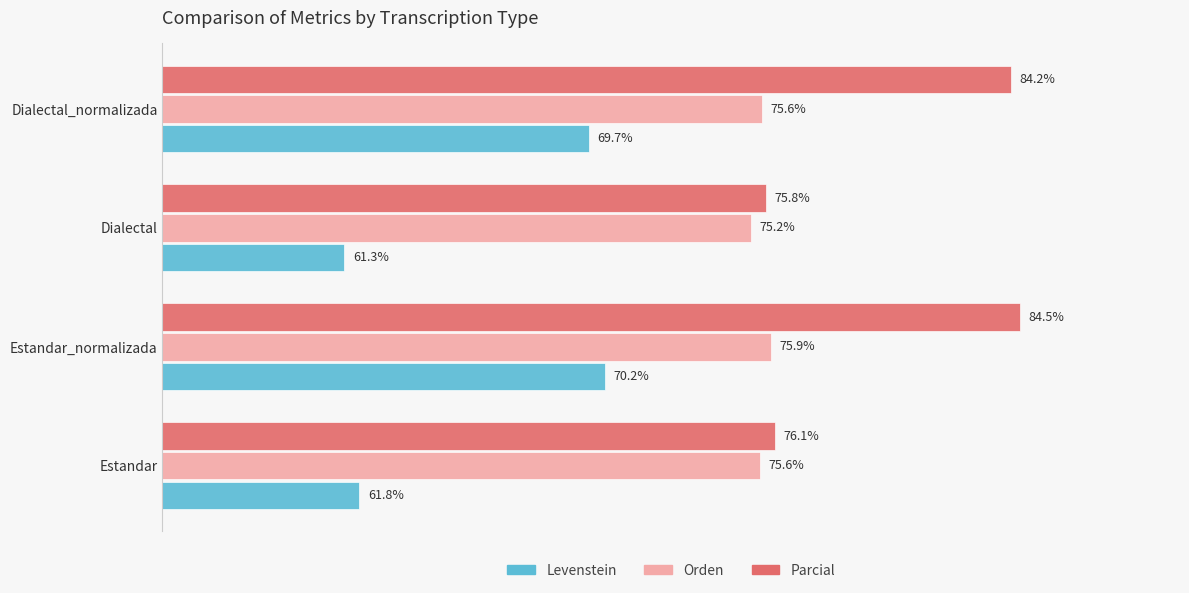

Is the value of Levenstein at Dialectal_normalizada greater than the value of Parcial at Dialectal_normalizada?

No